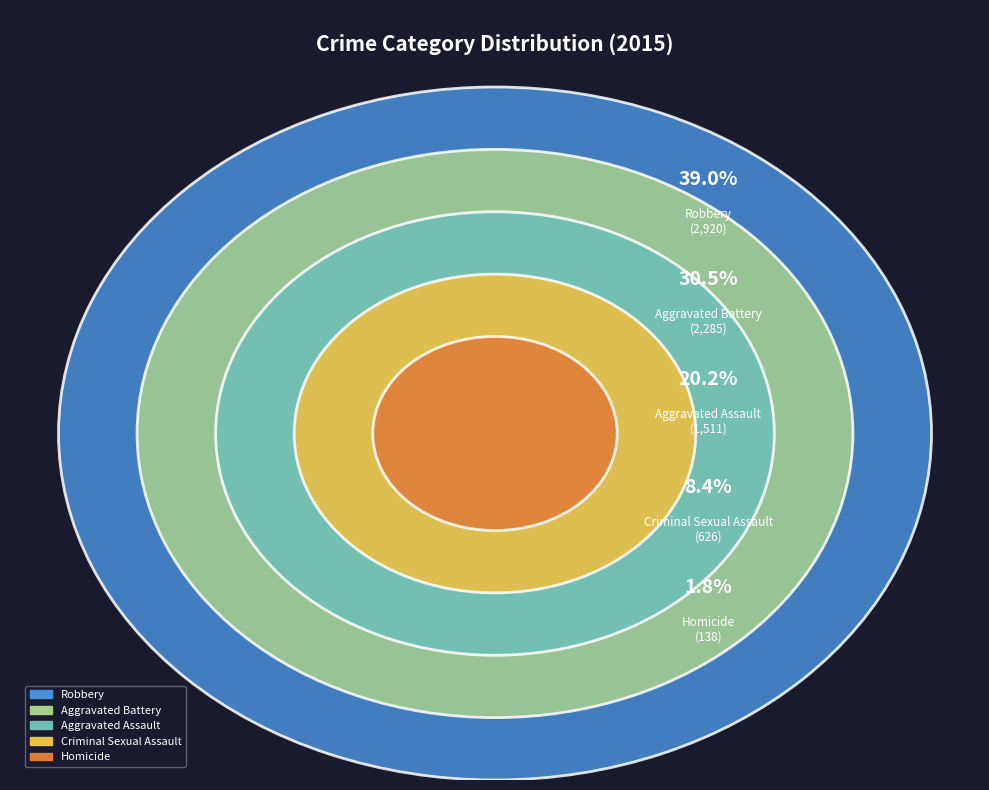

True or false: Aggravated Assault accounts for 9% of the total.

False